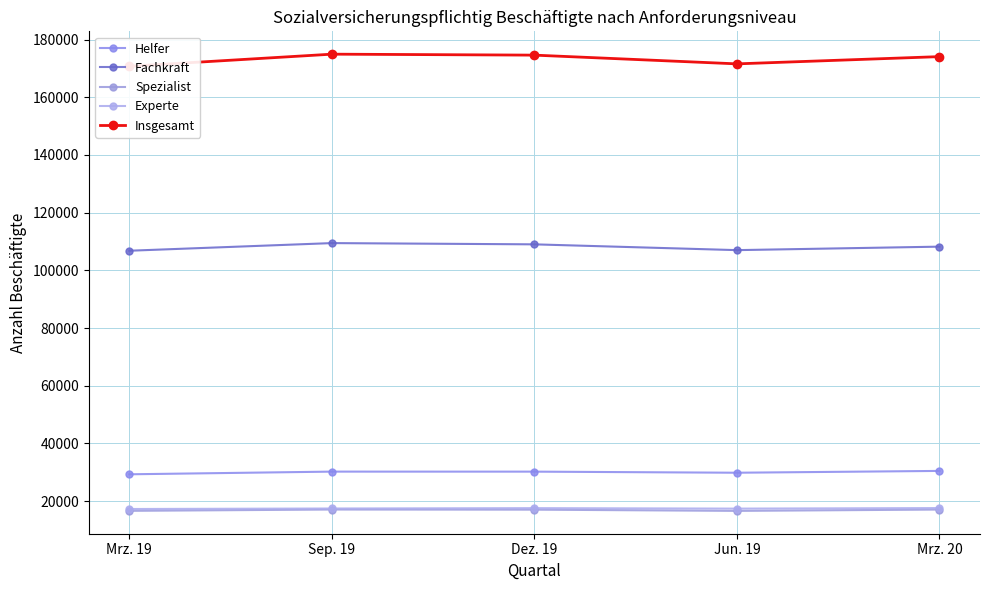

True or false: Fachkraft has a value of 108217 at Mrz. 20.

True